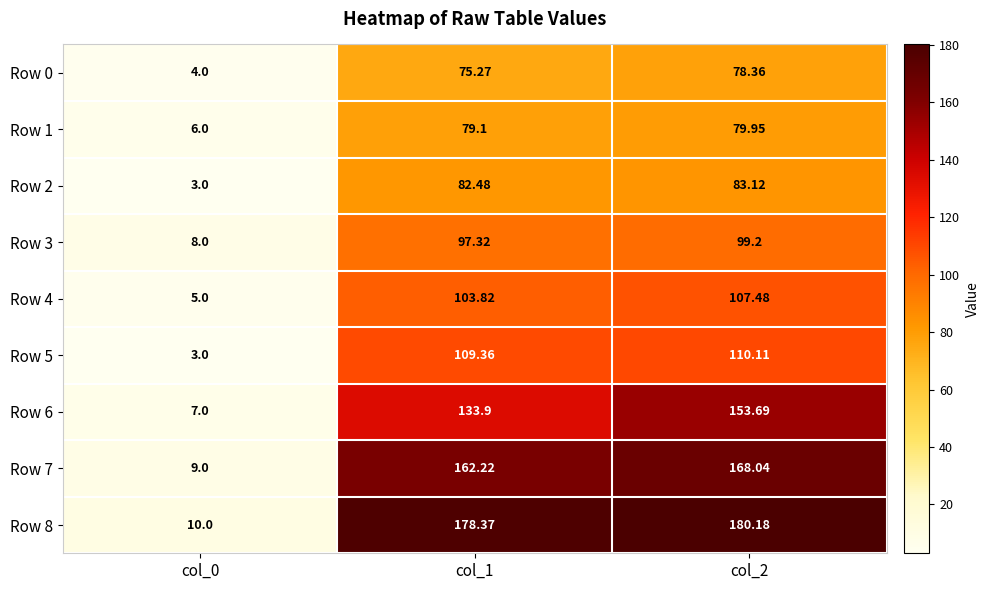

Which label corresponds to the largest value in the chart?

col_2